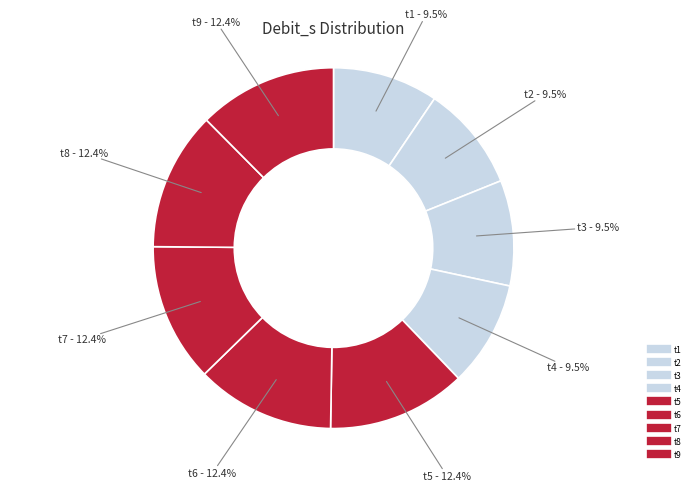

How many slices are in this pie chart?

9